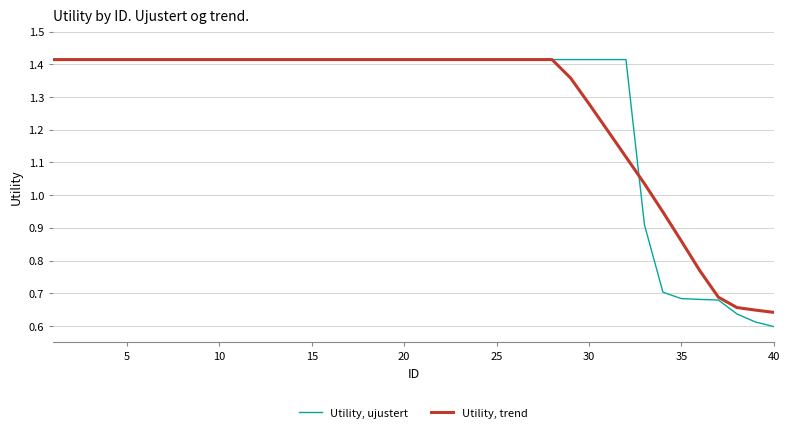

Rank the series by their average value, from lowest to highest.

Utility, ujustert, Utility, trend